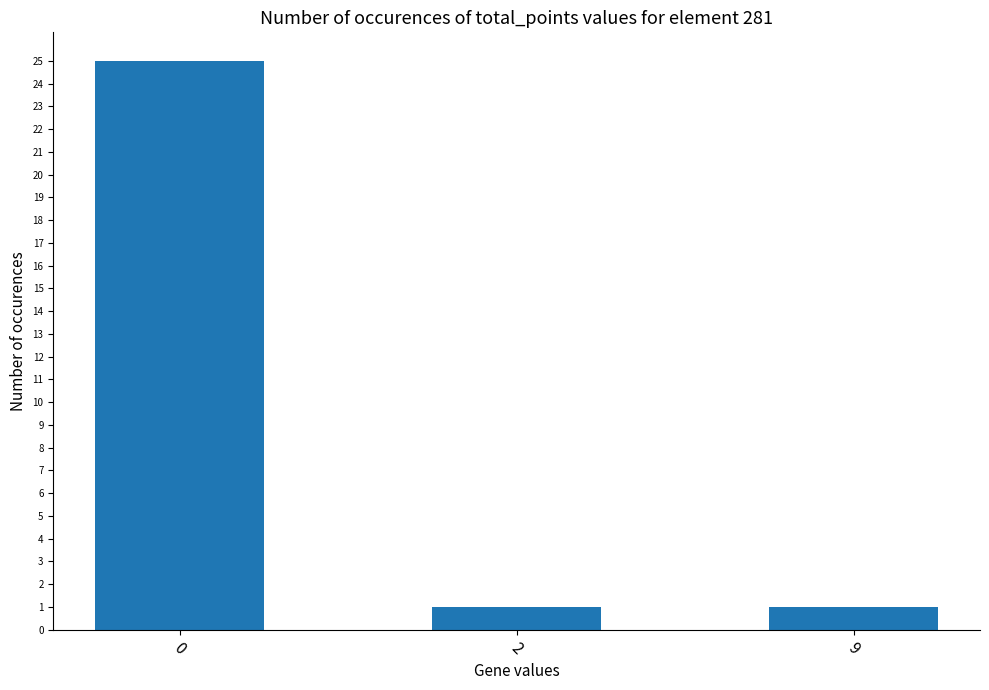

What is the value of the 2nd bar from the left?

1